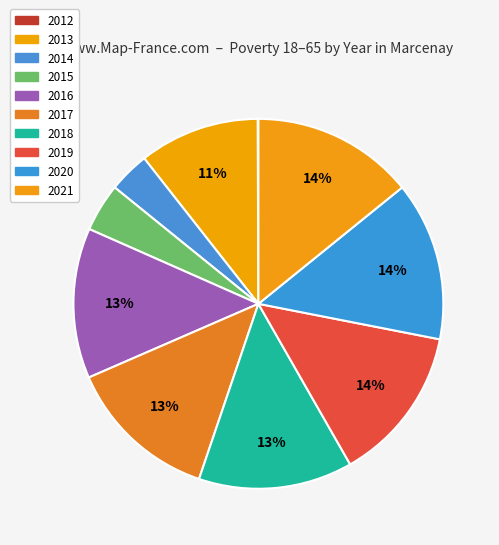

Rank the categories by value from lowest to highest.

2012, 2014, 2015, 2013, 2016, 2017, 2018, 2019, 2020, 2021